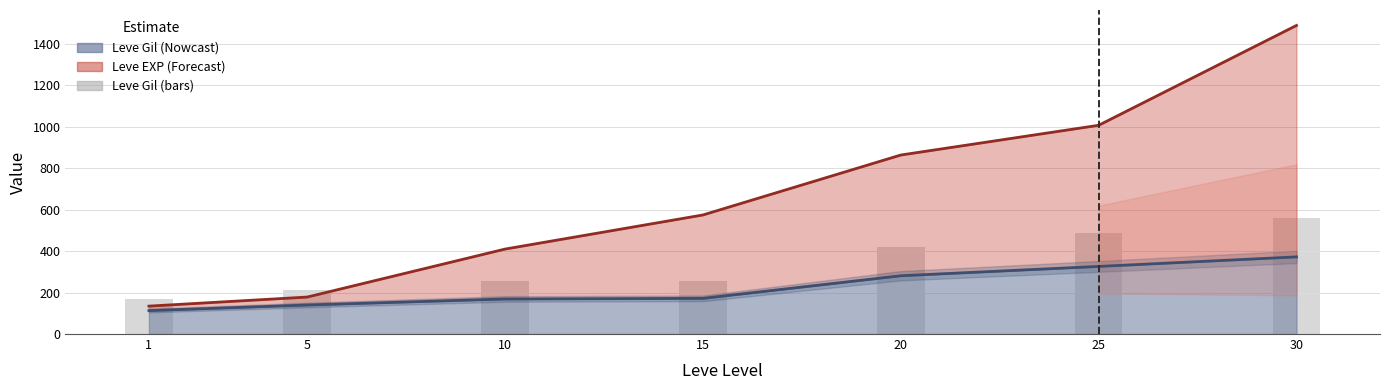

Count the number of categories in the chart.

7